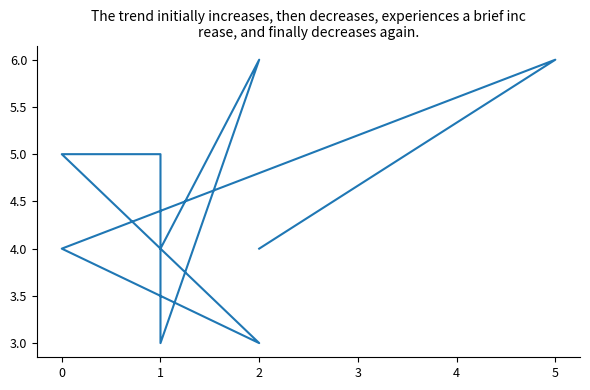

How many interior local valleys (lower than both neighbors) does the data have?

2